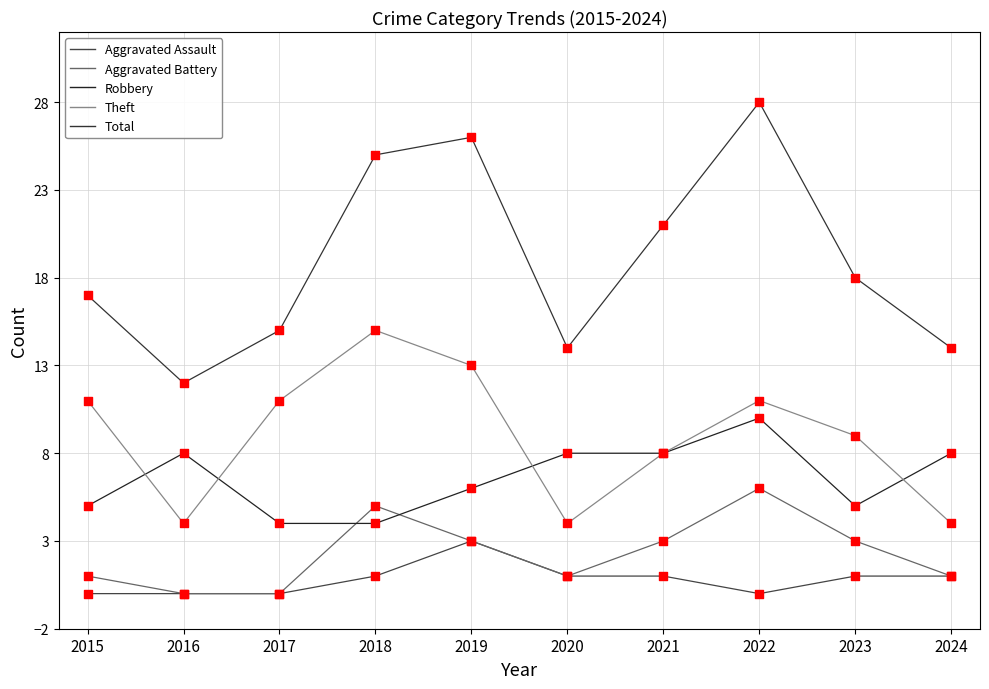

What are all the series names shown in the legend?

Aggravated Assault, Aggravated Battery, Robbery, Theft, Total